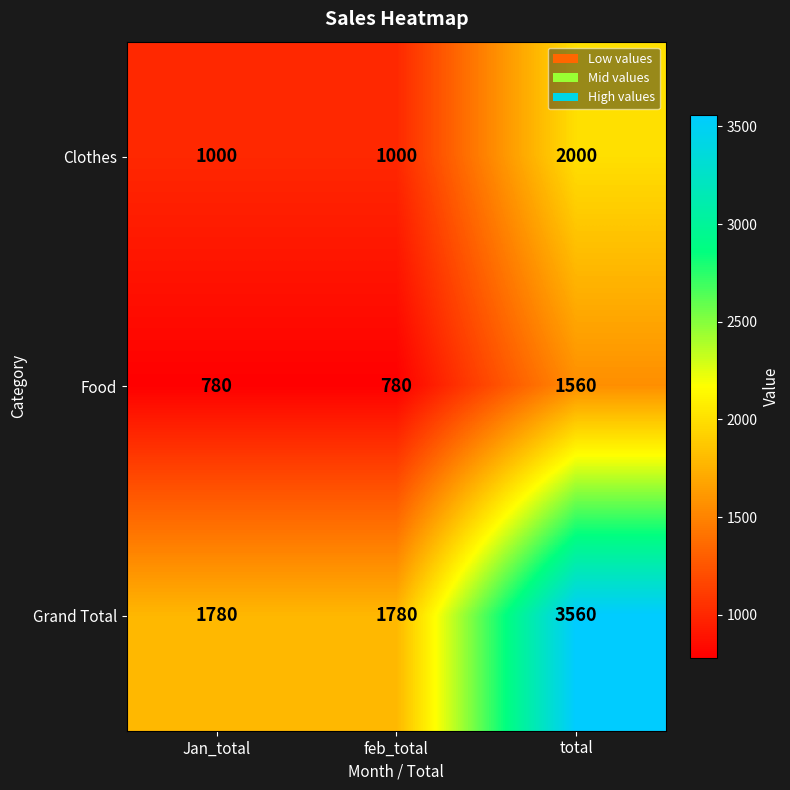

What is the sum of all Food values?

3120